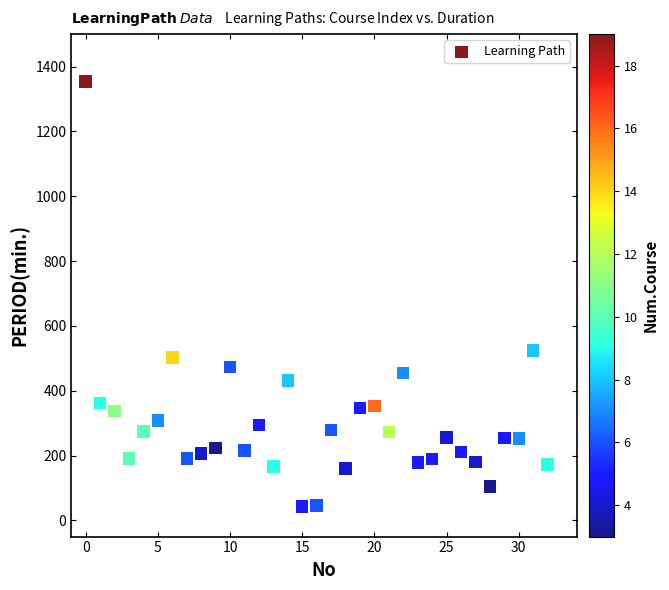

What Y value in the scatter plot is closest to 698?

524